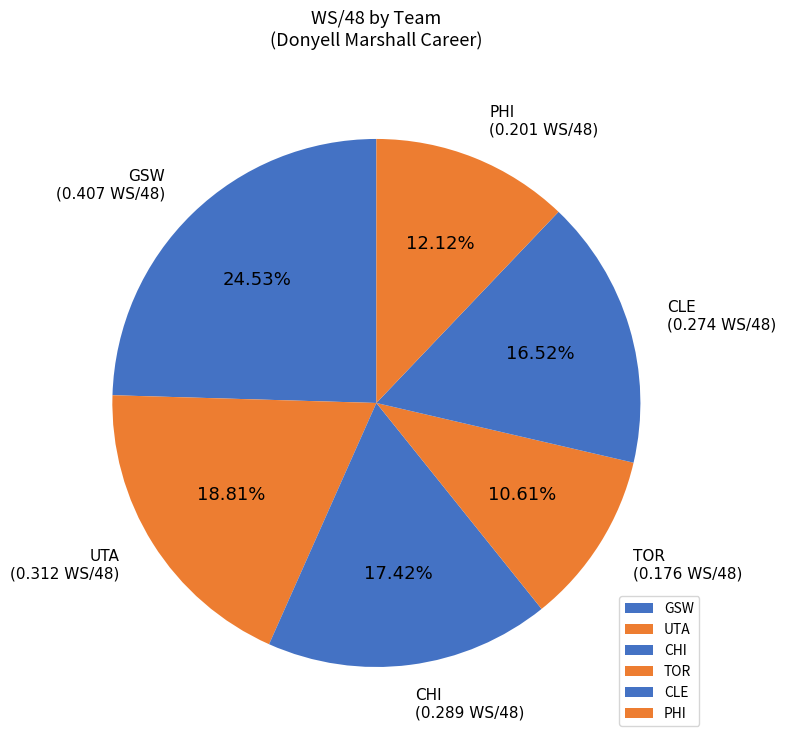

Combined, do CHI and CLE account for over 50%?

No